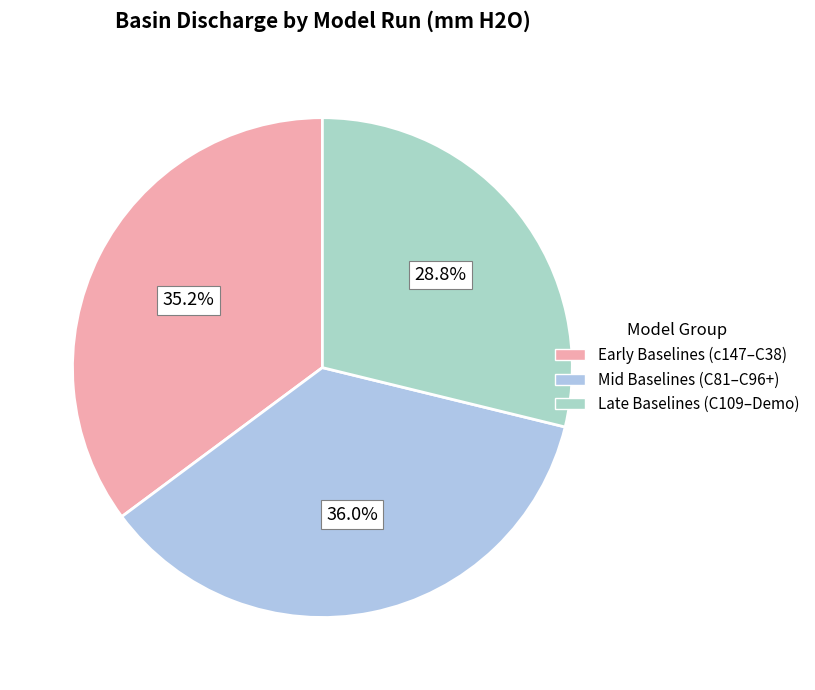

Is there any slice that represents more than half of the pie?

No